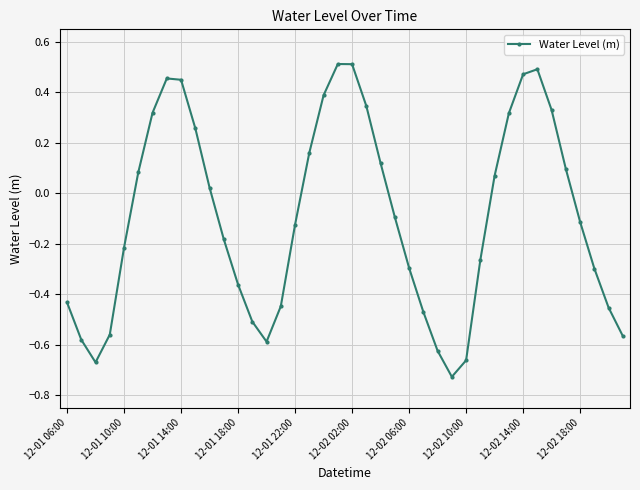

How many points are lower than both their immediate neighbors (excluding endpoints)?

3